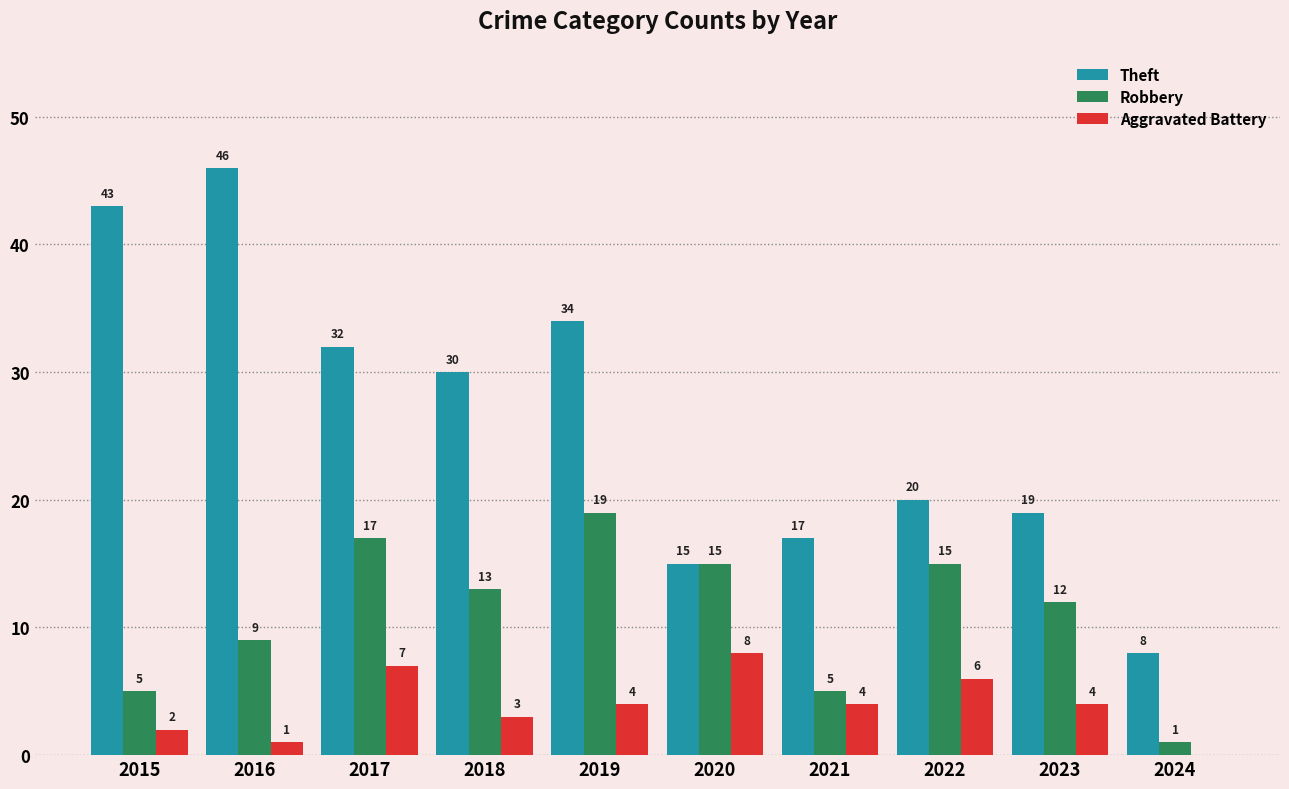

How many distinct data groups are displayed?

3